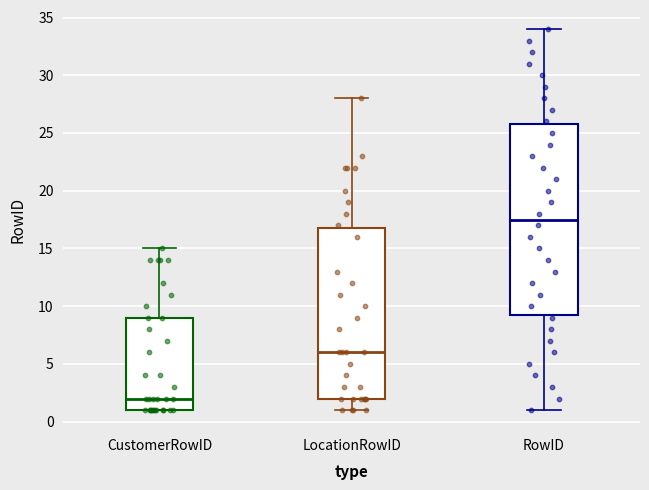

Reading left to right, transcribe this box plot: for each box, give where its median line is, the range the box spans, and where its two whiskers end, as read against the y-axis. The values are not printed on the chart, so give them approximately, as read against the axis.

CustomerRowID: median 2.0, box 1.0 to 9.0, whiskers 1.0 to 15.0
LocationRowID: median 6.0, box 2.0 to 17.0, whiskers 1.0 to 28.0
RowID: median 17.5, box 9.5 to 26.0, whiskers 1.0 to 34.0